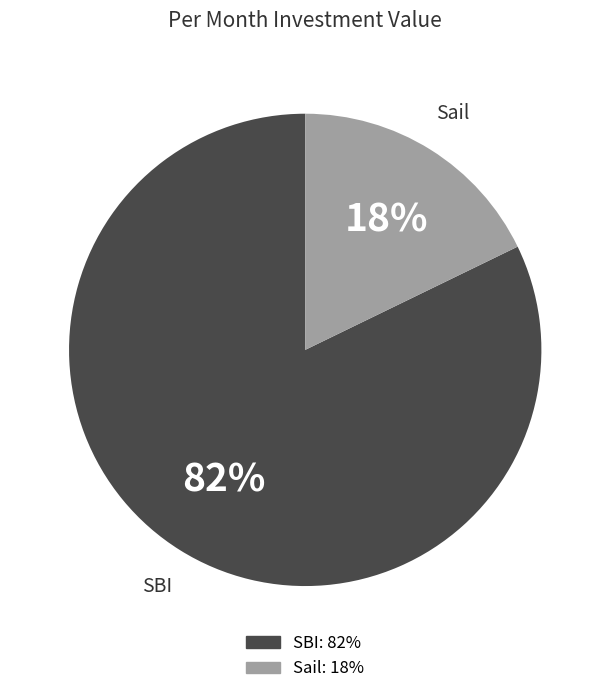

To the nearest percent, what is the difference between the largest and smallest slice percentages?

64%